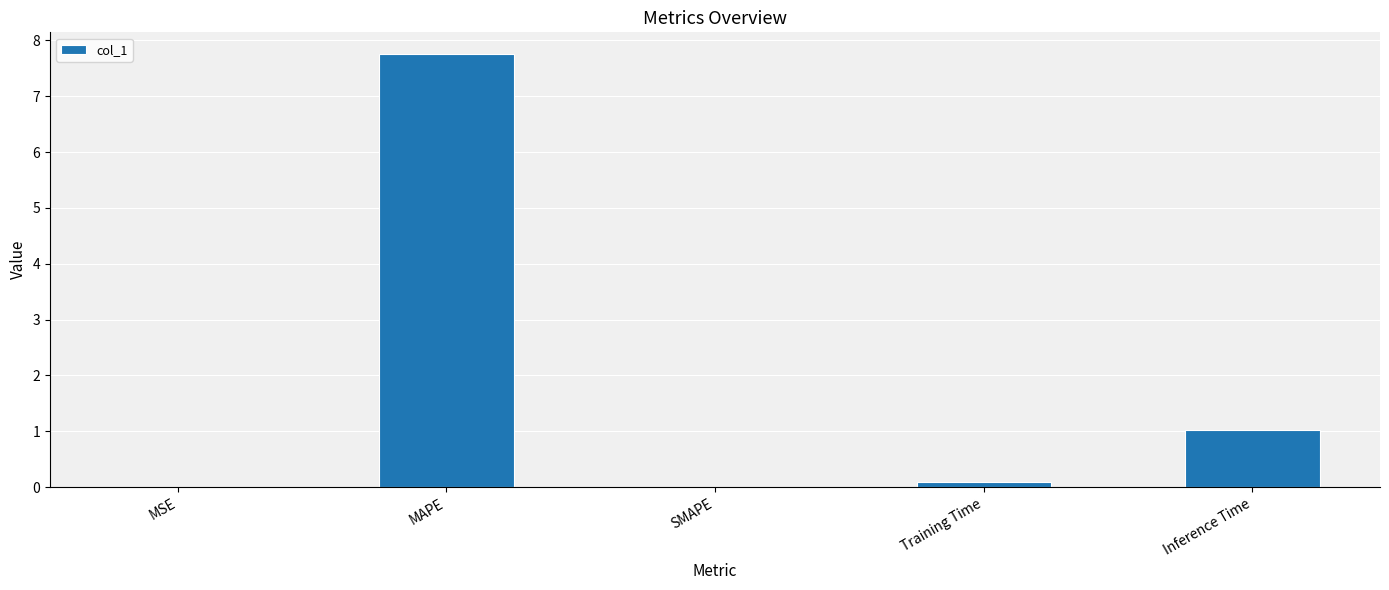

Between Inference Time and Training Time, which is larger?

Inference Time